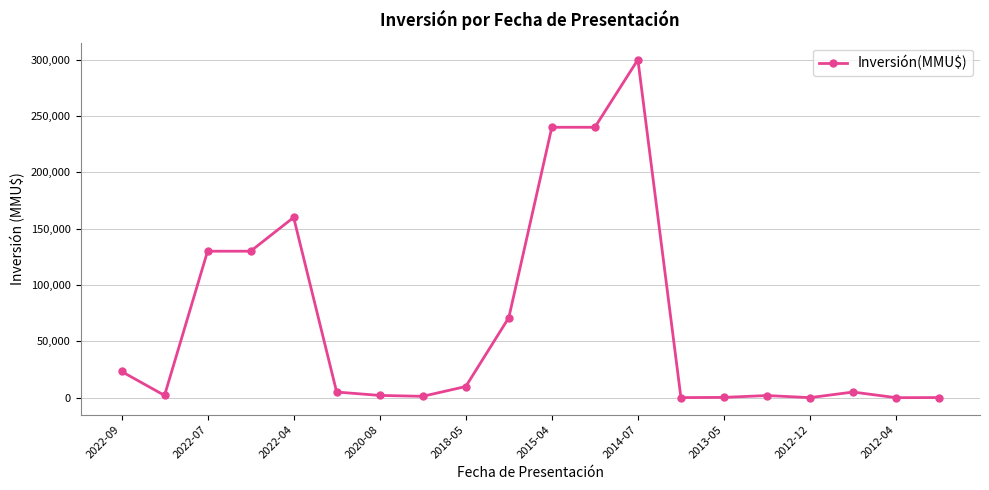

What is the difference between the maximum and second lowest values?

299960